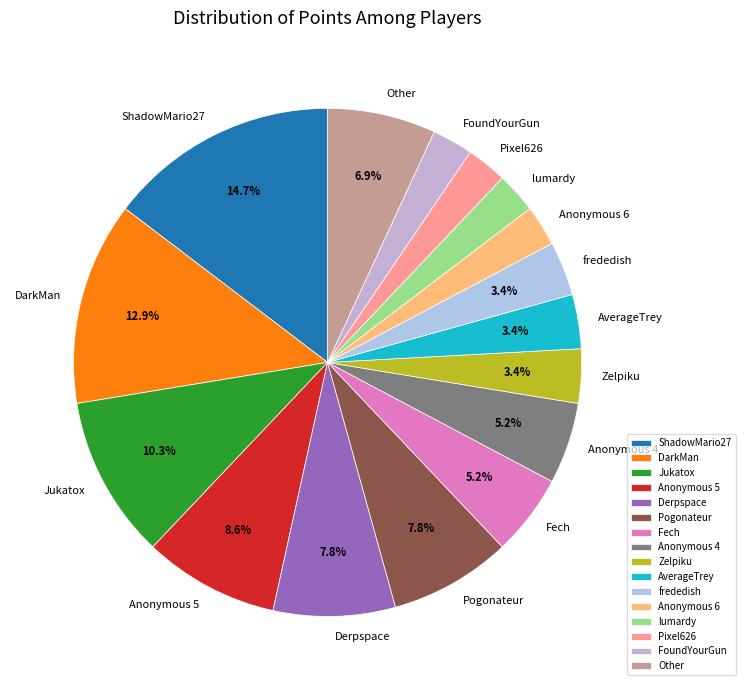

Approximately how many times larger is the value at Pixel626 compared to AverageTrey?

0.8